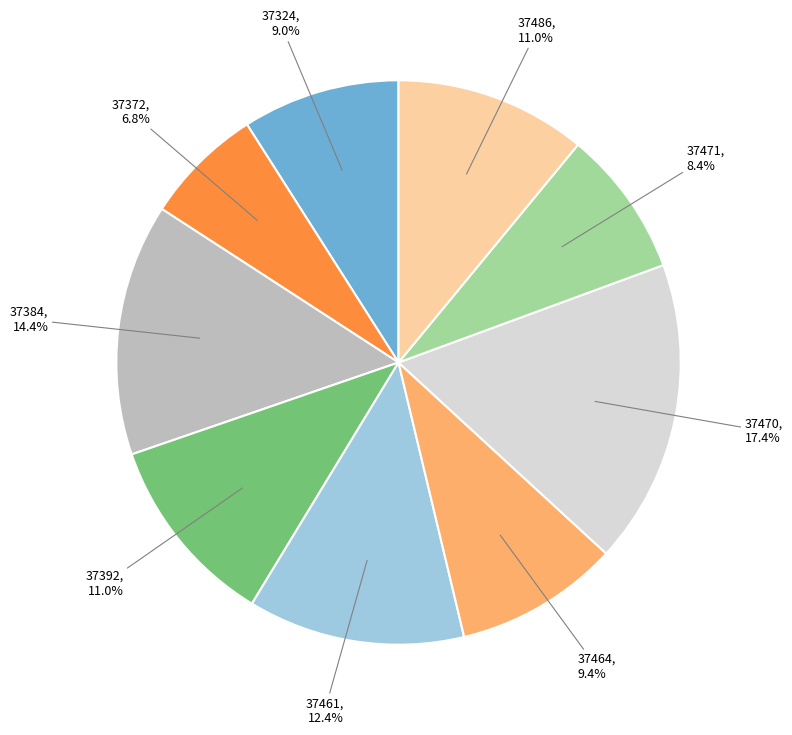

To the nearest percent, what is the combined percentage of 37324 and 37470?

26%